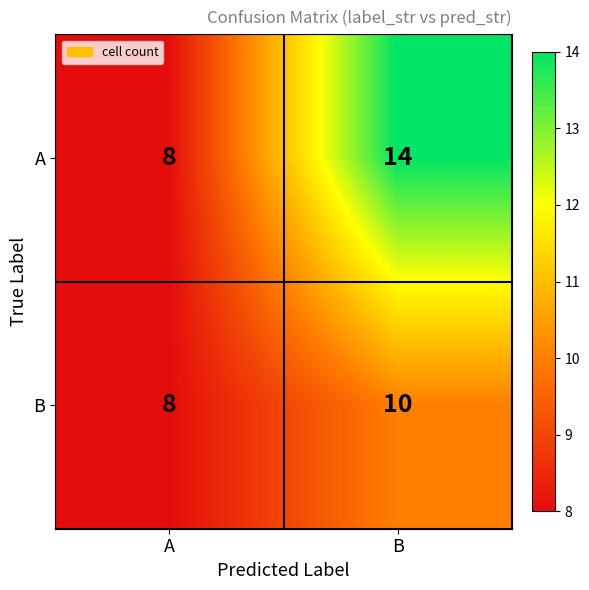

Is it true that B equals 8 at A?

True